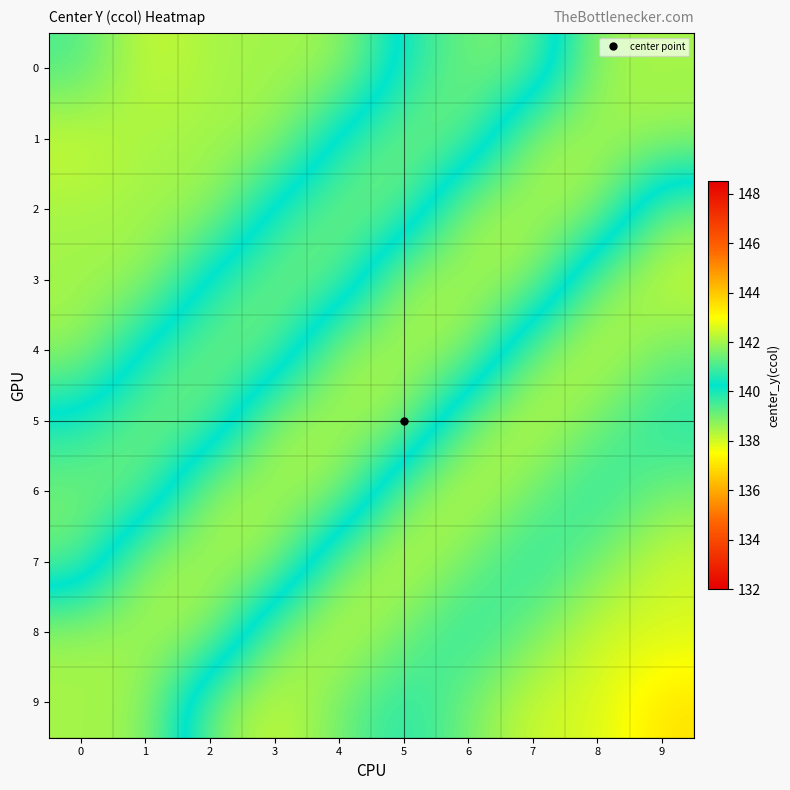

Rank the series at 1 from highest to lowest value.

0, 1, 8, 2, 7, 3, 9, 4, 6, 5